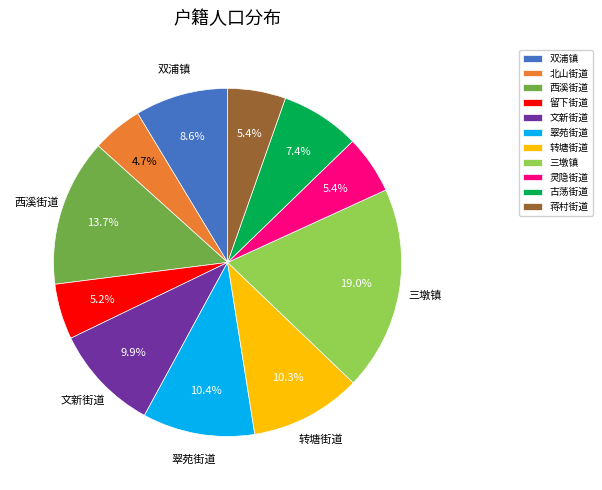

Approximately how many times larger is the value at 翠苑街道 compared to 双浦镇?

1.2